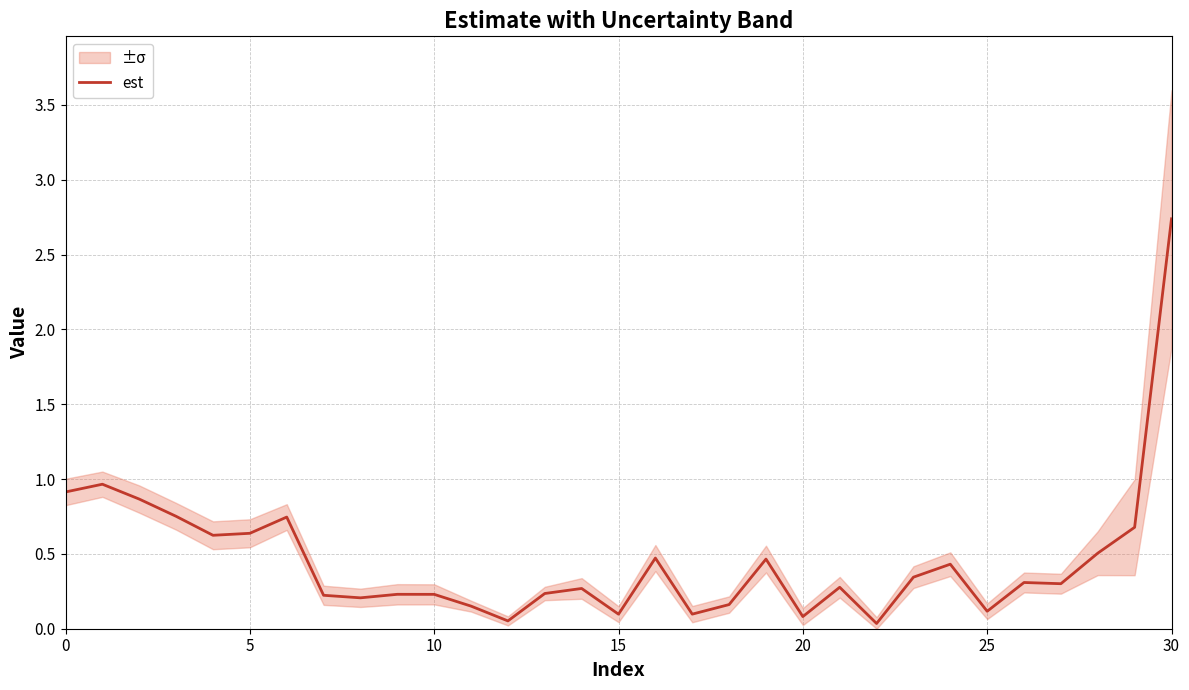

Count the number of categories in the chart.

31